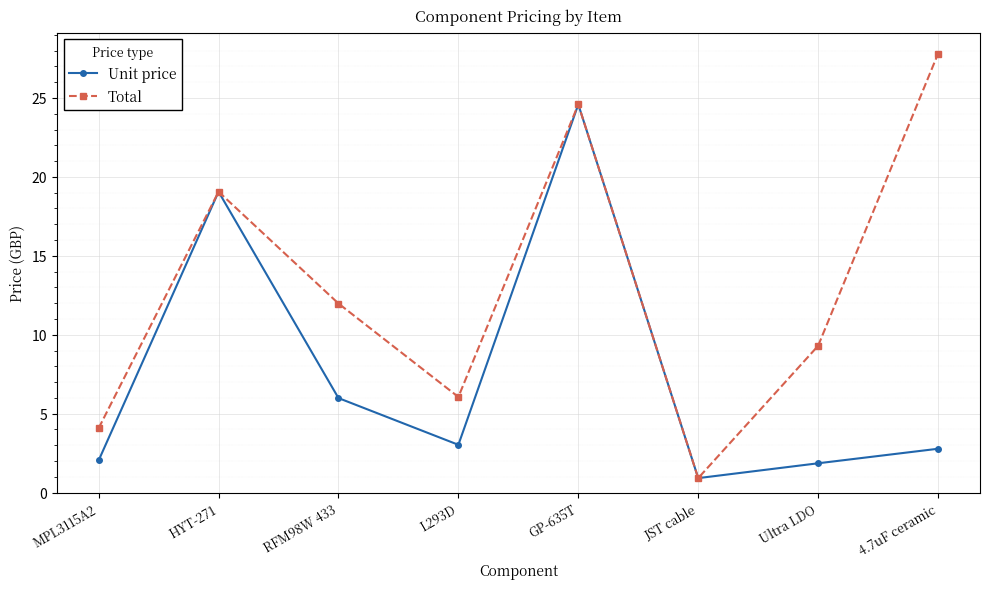

Which series has the largest range (max minus min)?

Total